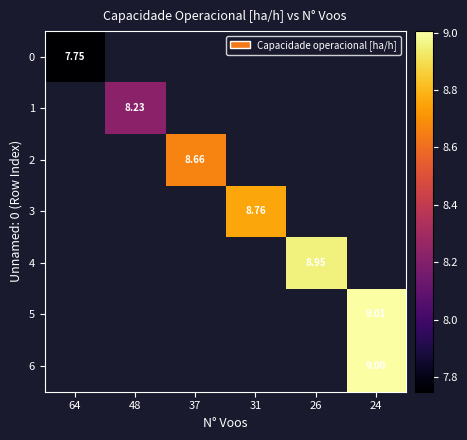

Which series has the largest range (max minus min)?

row_0